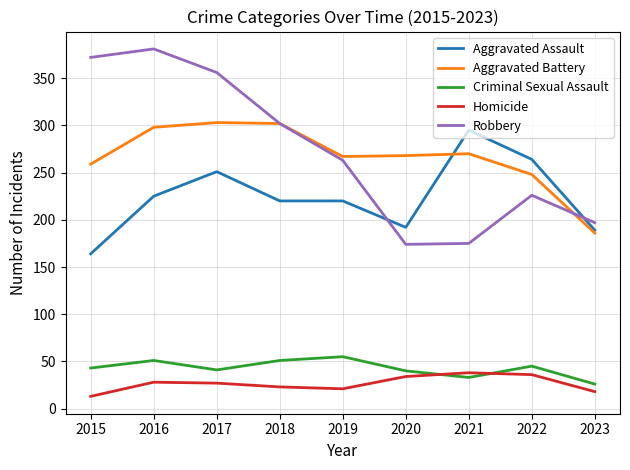

What is the total value across all series at 2020?

708